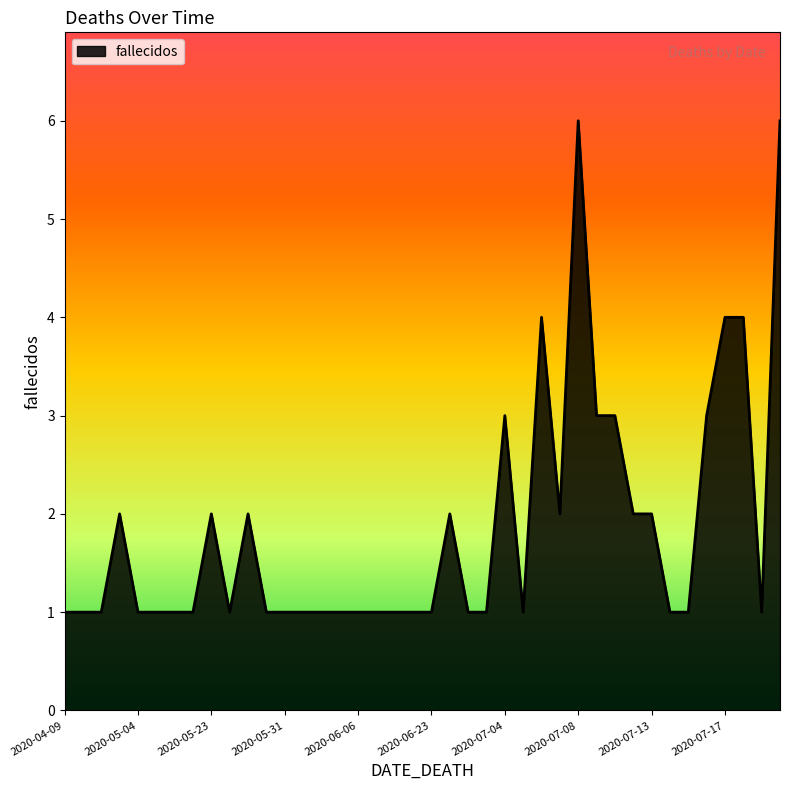

What is the greatest value displayed?

6